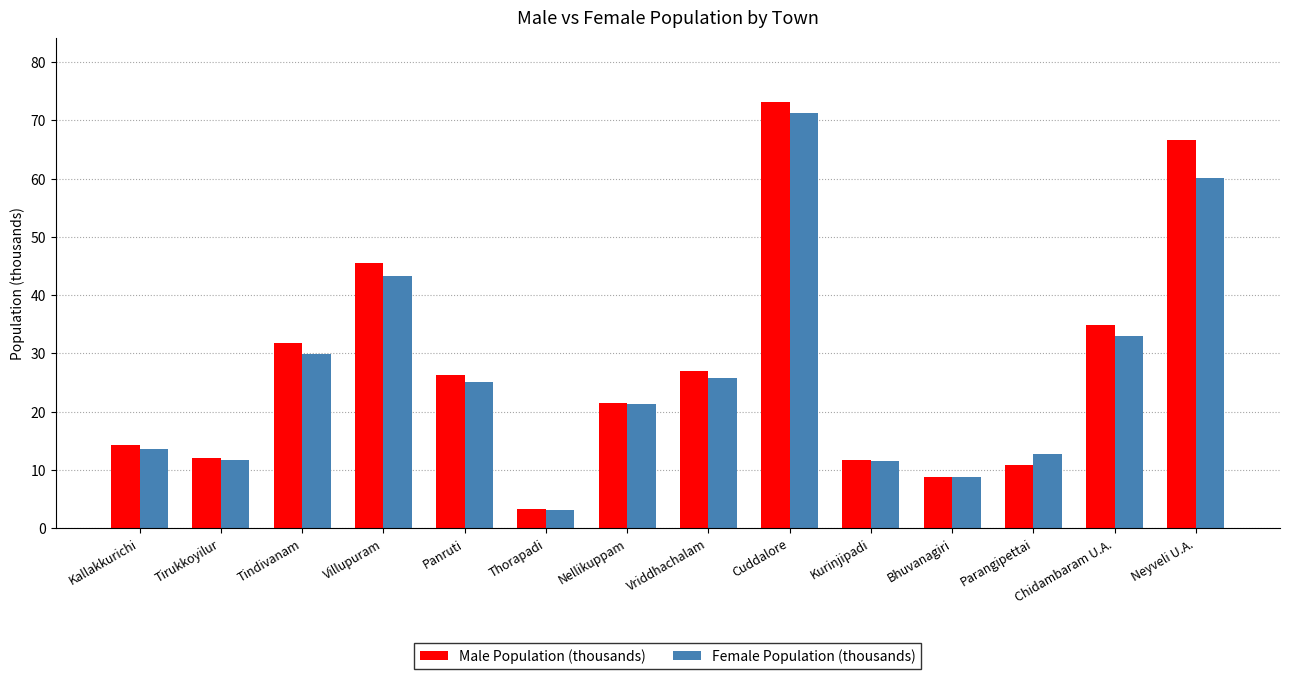

Which series has the largest total across all categories?

Male Population (thousands)